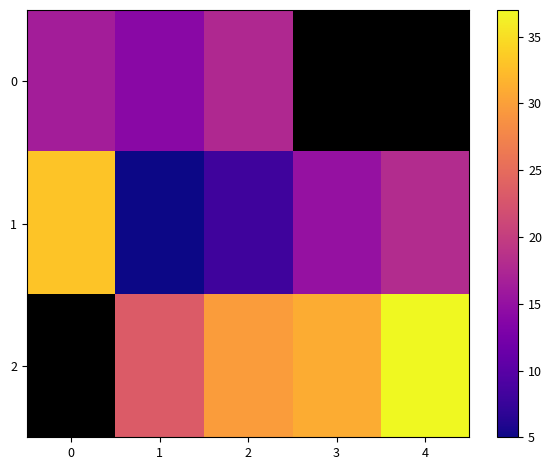

At which label does 0 first exceed 17?

2